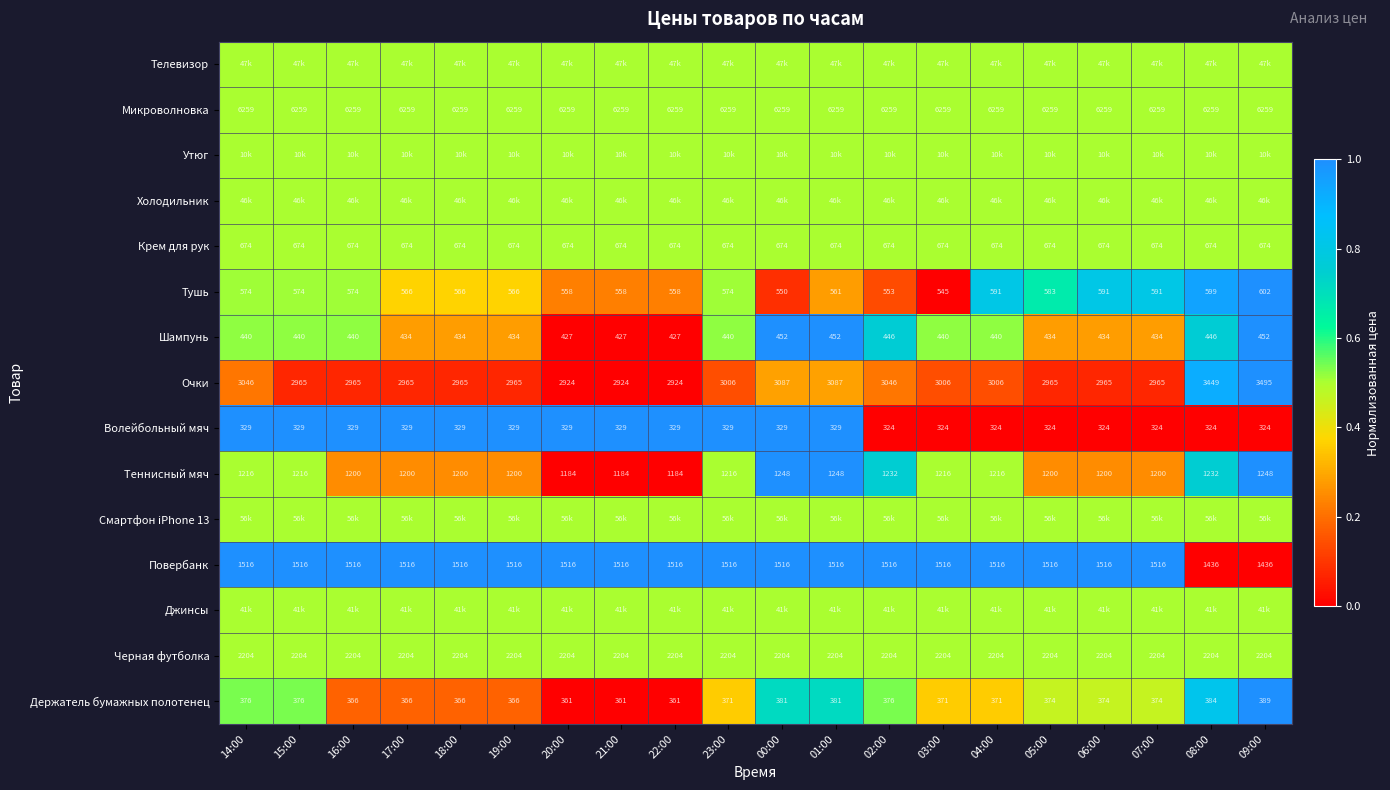

What is the maximum value shown in the chart?

1.0